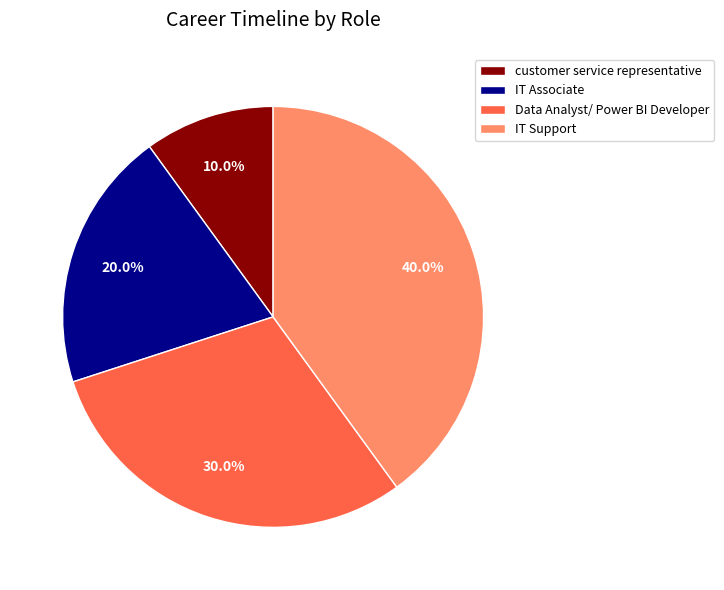

Between IT Support and customer service representative, which is larger?

IT Support